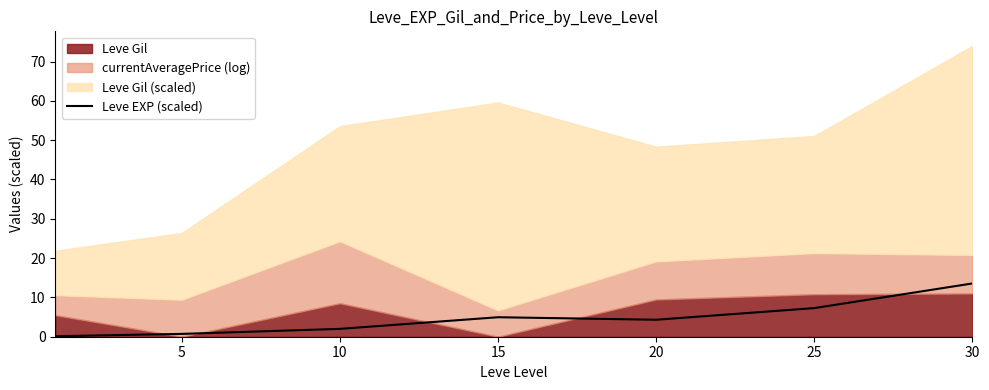

How many lines are shown in the chart?

1